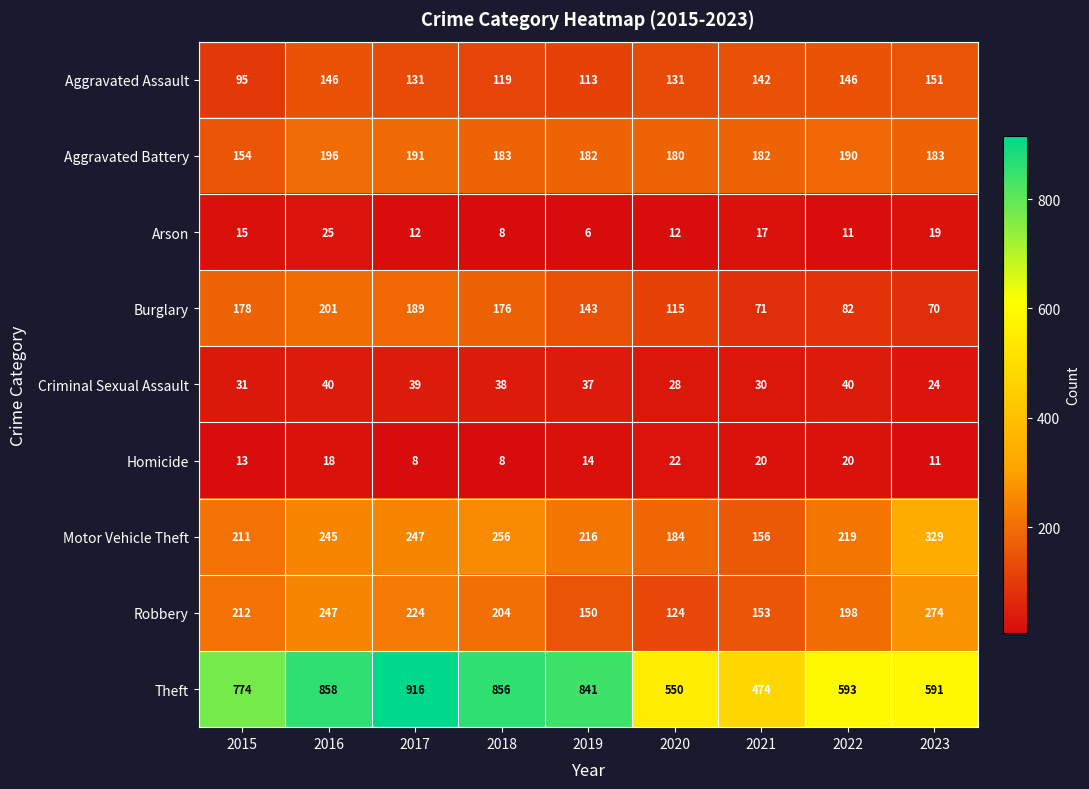

What is the sum of the Arson values at 2022 and 2015?

26